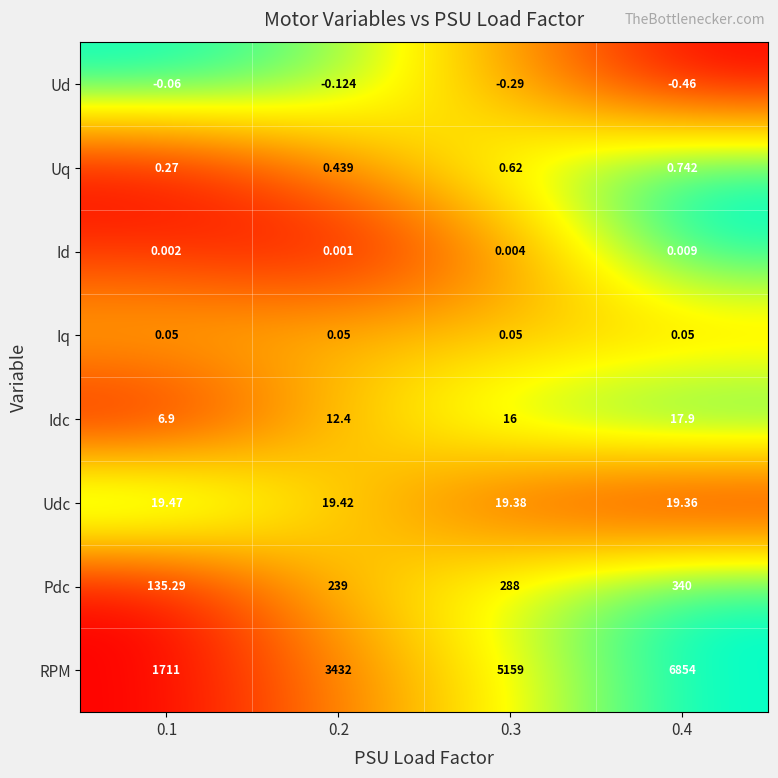

Which series has the largest total across all categories?

RPM